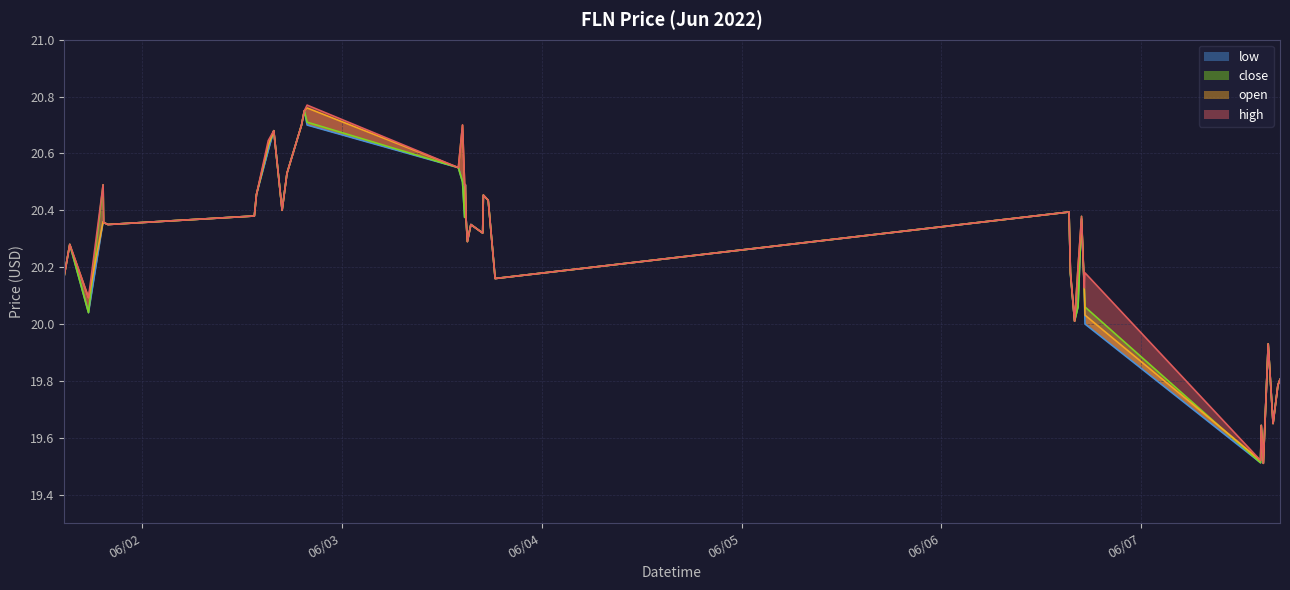

How many values in the low series are below 20?

7